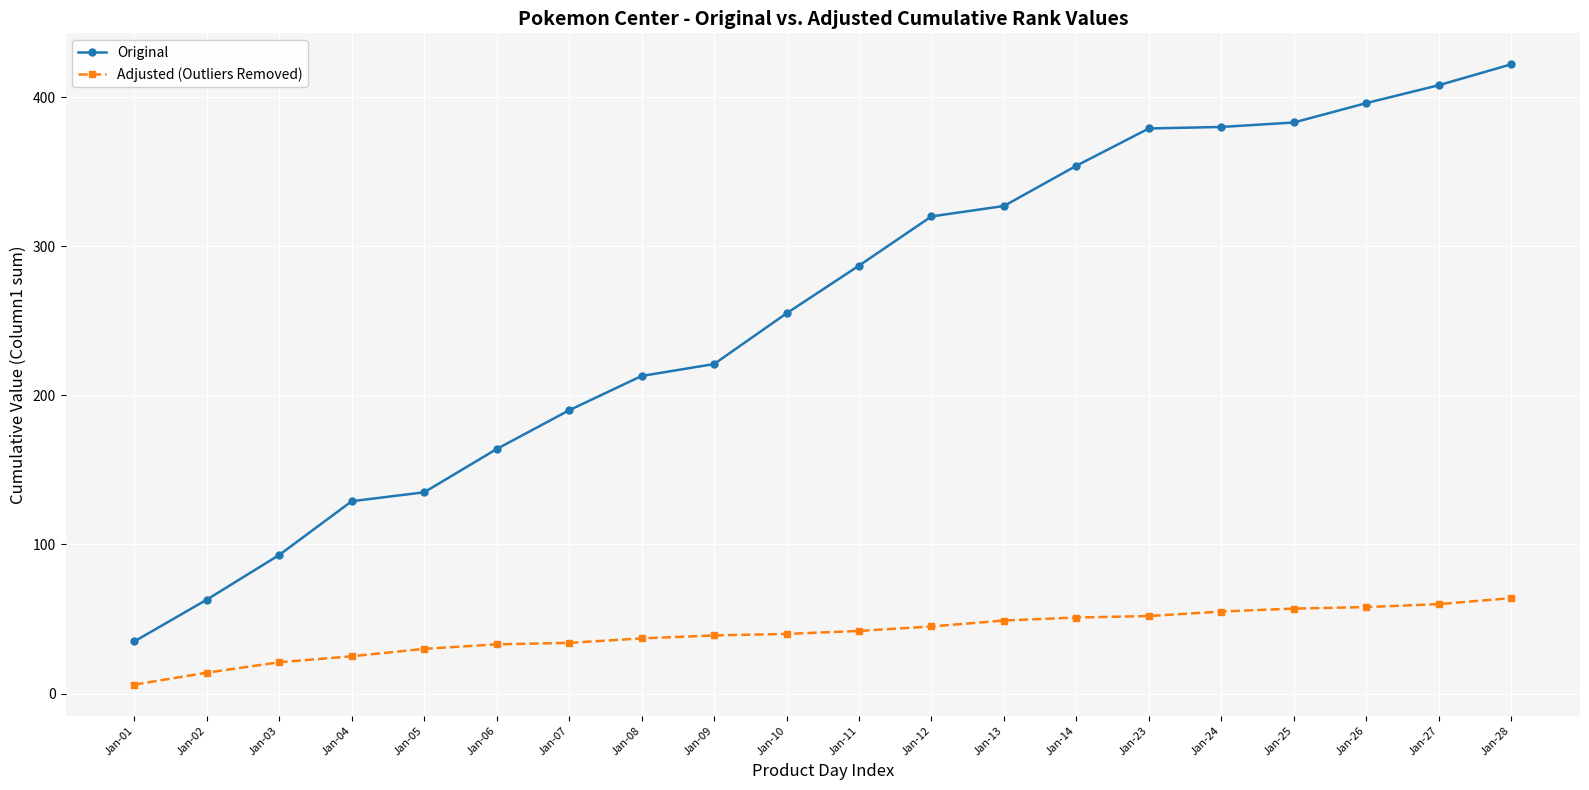

What is the spread (max minus min) of values at Jan-24?

325